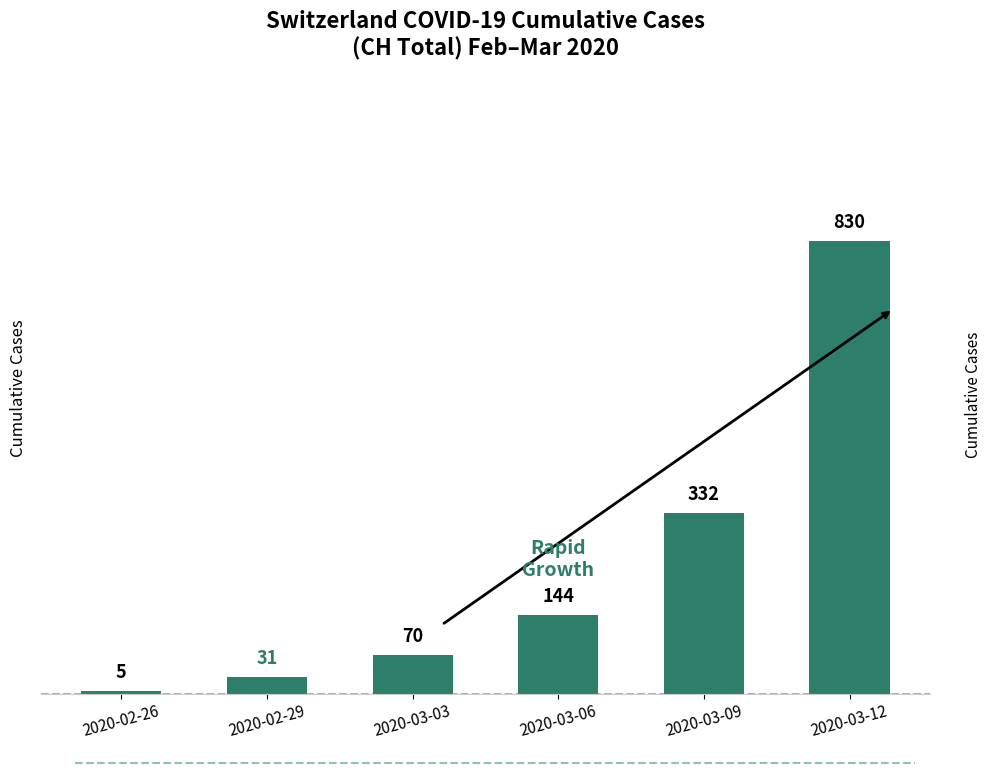

What is the average value?

235